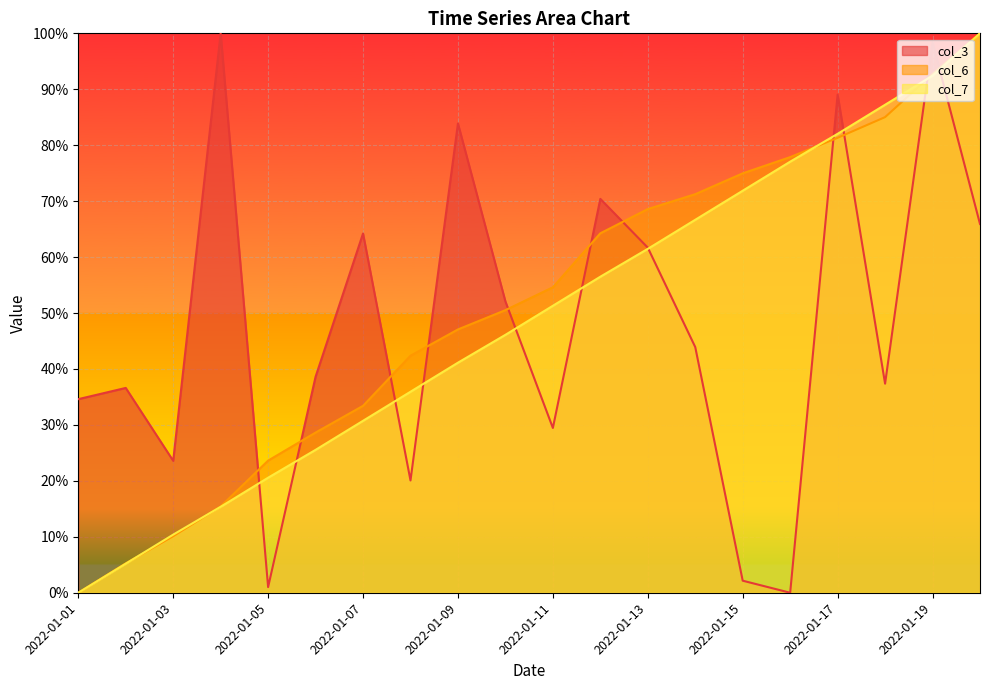

Rank the series by their average value, from lowest to highest.

col_3, col_7, col_6